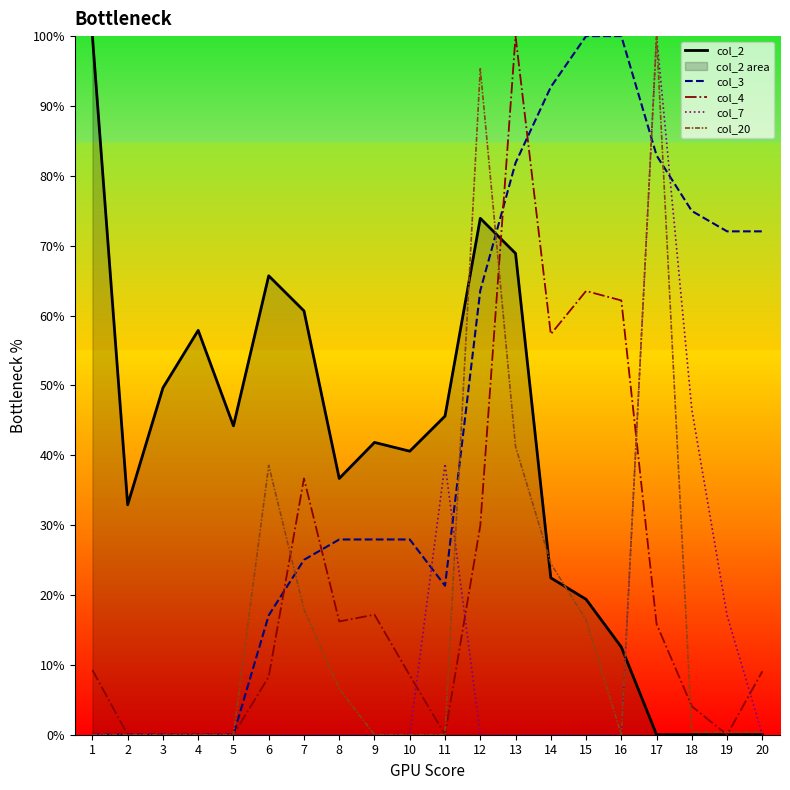

Reading left to right, extract all data points from this chart.

col_2: 1=1.0	2=0.3	3=0.5	4=0.6	5=0.4	6=0.7	7=0.6	8=0.4	9=0.4	10=0.4	11=0.5	12=0.7	13=0.7	14=0.2	15=0.2	16=0.1	17=0.0	18=0.0	19=0.0	20=0.0
col_3: 1=0.0	2=0.0	3=0.0	4=0.0	5=0.0	6=0.2	7=0.3	8=0.3	9=0.3	10=0.3	11=0.2	12=0.6	13=0.8	14=0.9	15=1.0	16=1.0	17=0.8	18=0.7	19=0.7	20=0.7
col_4: 1=0.1	2=0.0	3=0.0	4=0.0	5=0.0	6=0.1	7=0.4	8=0.2	9=0.2	10=0.1	11=0.0	12=0.3	13=1.0	14=0.6	15=0.6	16=0.6	17=0.2	18=0.0	19=0.0	20=0.1
col_7: 1=0.0	2=0.0	3=0.0	4=0.0	5=0.0	6=0.0	7=0.0	8=0.0	9=0.0	10=0.0	11=0.4	12=0.0	13=0.0	14=0.0	15=0.0	16=0.0	17=1.0	18=0.5	19=0.2	20=0.0
col_20: 1=0.0	2=0.0	3=0.0	4=0.0	5=0.0	6=0.4	7=0.2	8=0.1	9=0.0	10=0.0	11=0.0	12=1.0	13=0.4	14=0.2	15=0.2	16=0.0	17=1.0	18=0.0	19=0.0	20=0.0